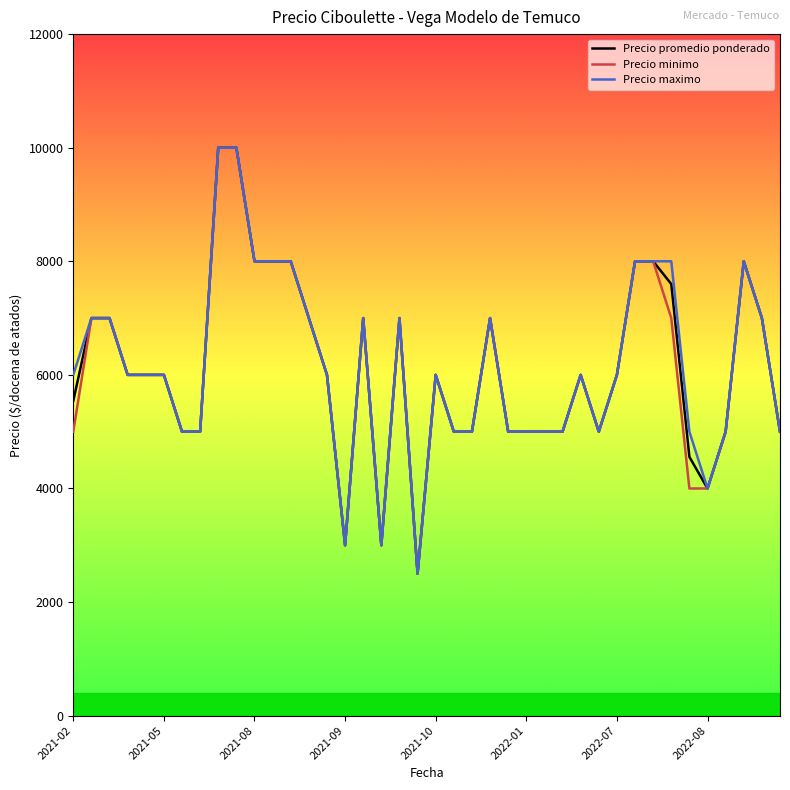

What is the maximum value for Precio maximo?

10000